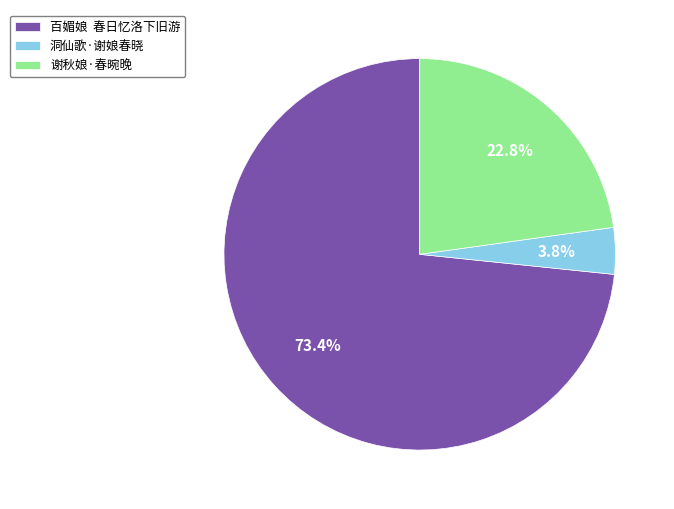

To the nearest percent, what is the difference between the 洞仙歌·谢娘春晓 and 谢秋娘·春晼晚 slice percentages?

19%